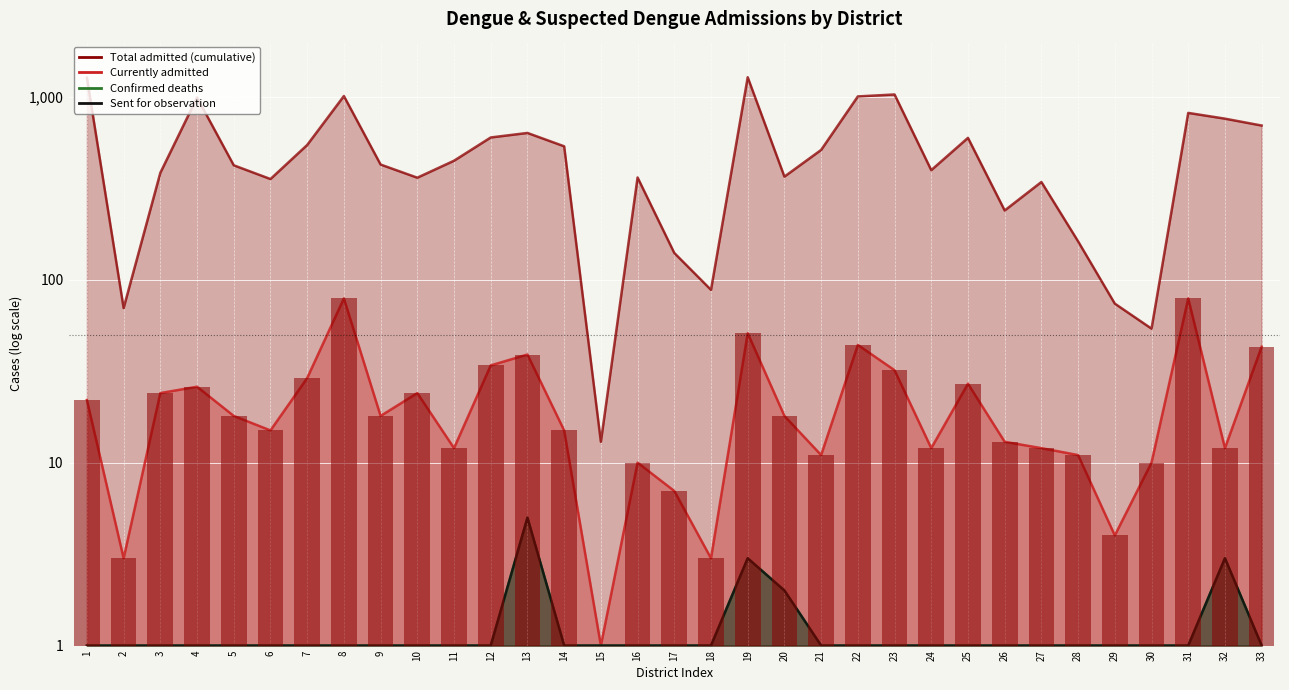

What is the highest value of the Total admitted (cumulative) series?

1278